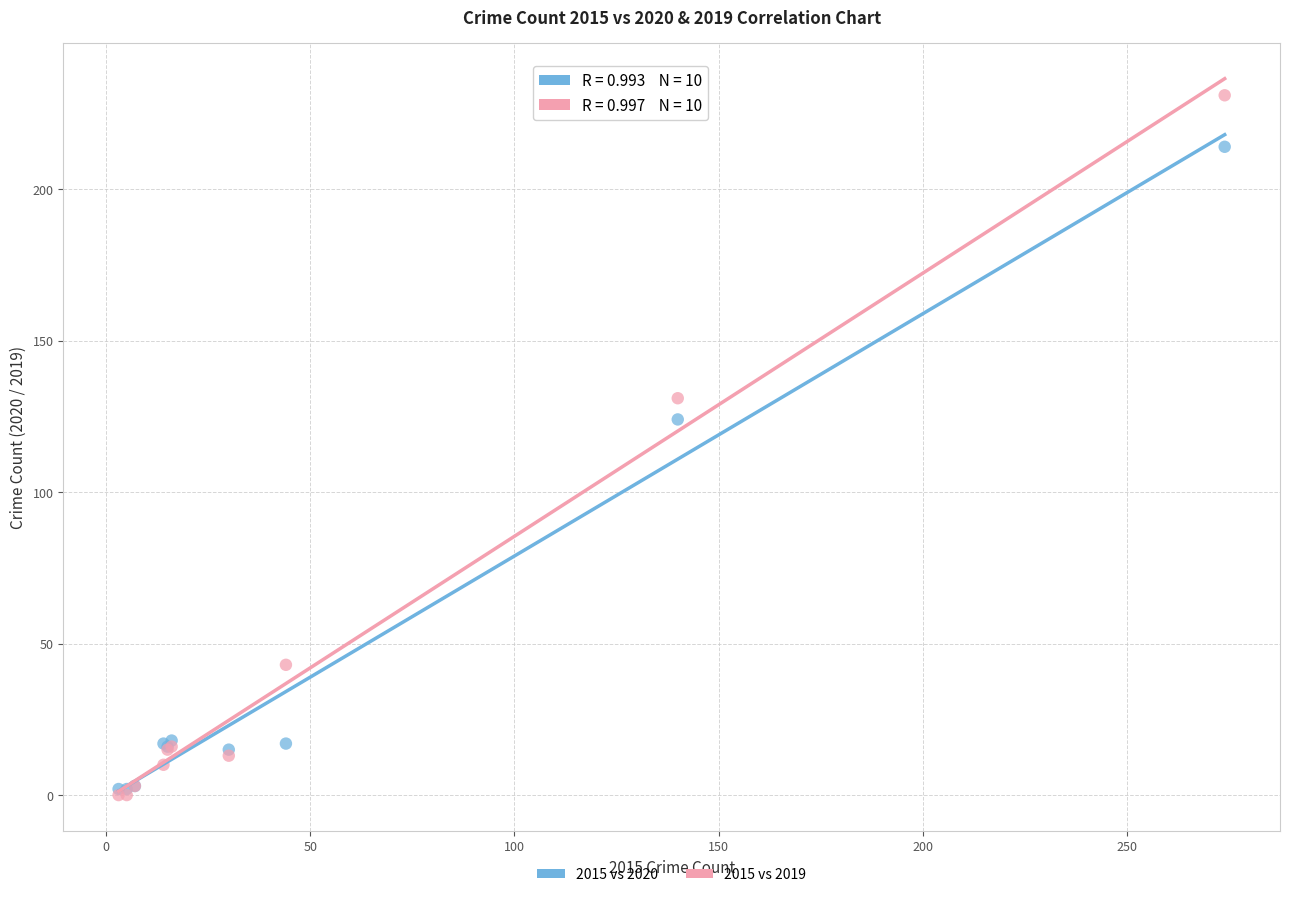

Across all series, what Y value is closest to 115?

124